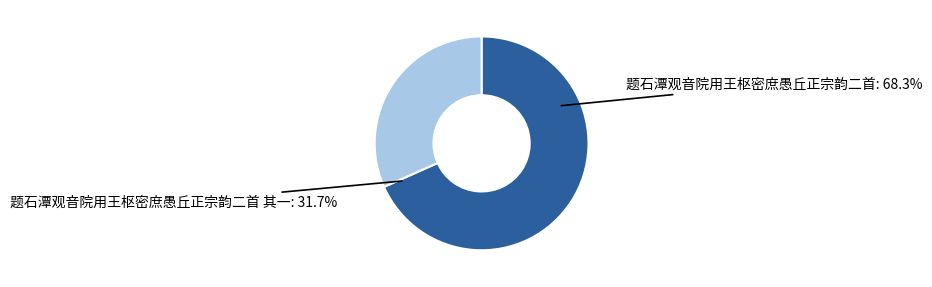

Is it true that 题石潭观音院用王枢密庶愚丘正宗韵二首 其一 is 17% of the pie?

False